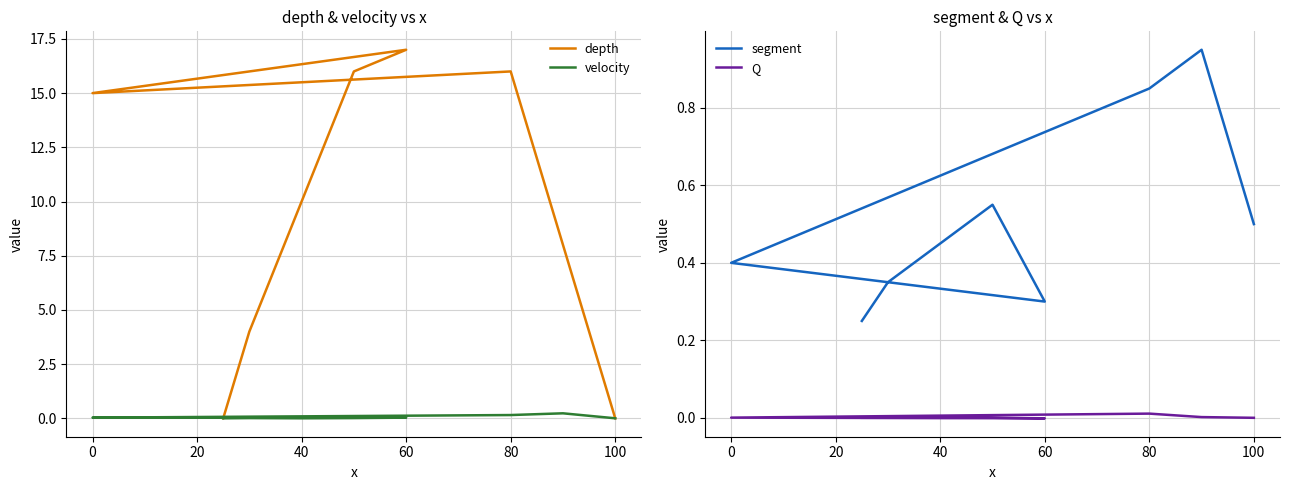

At which category is the sum across all series the highest?

60